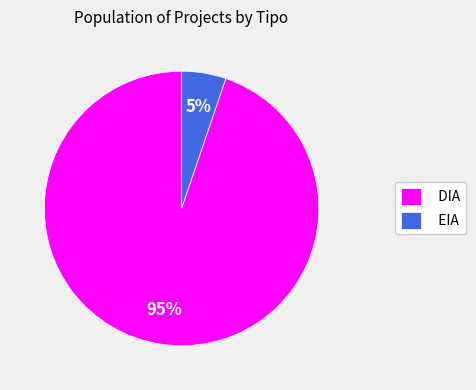

How many segments does this pie chart have?

2